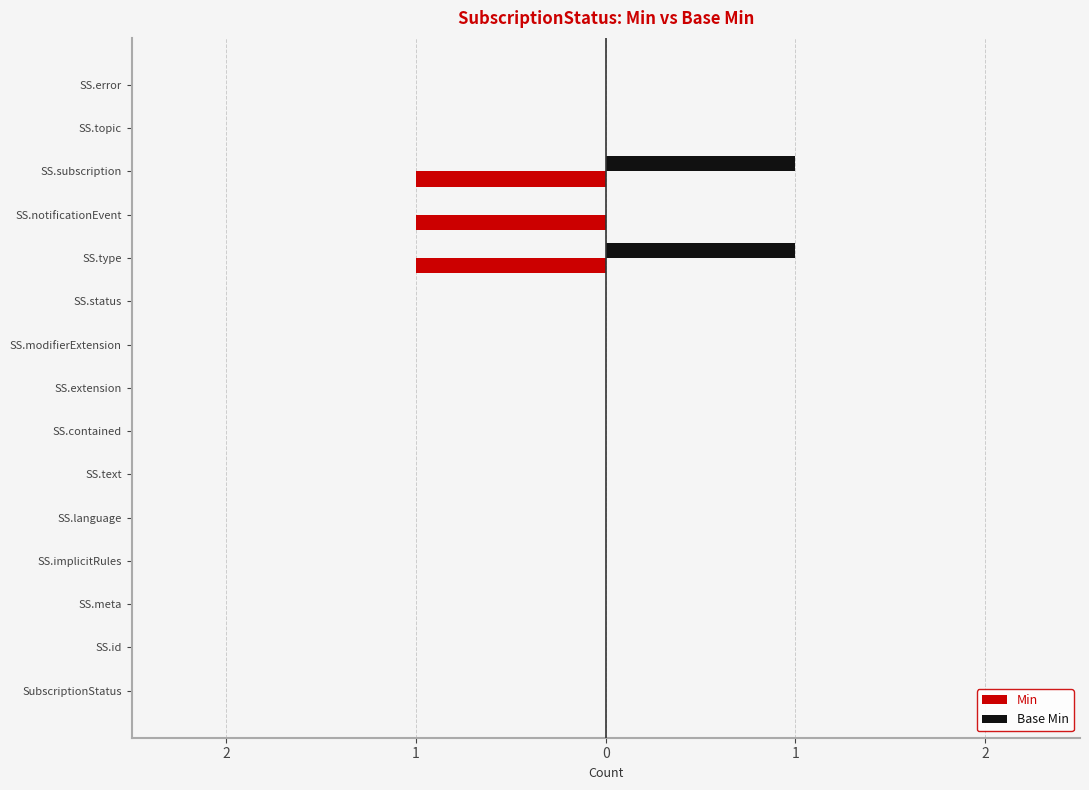

Which series has the widest spread of values?

Min